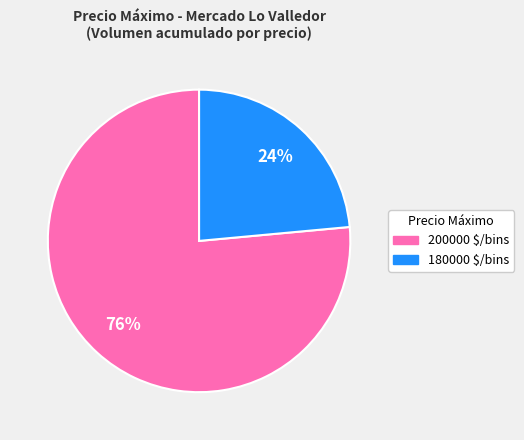

To the nearest percent, what percentage of the pie is 180000 $/bins?

24%